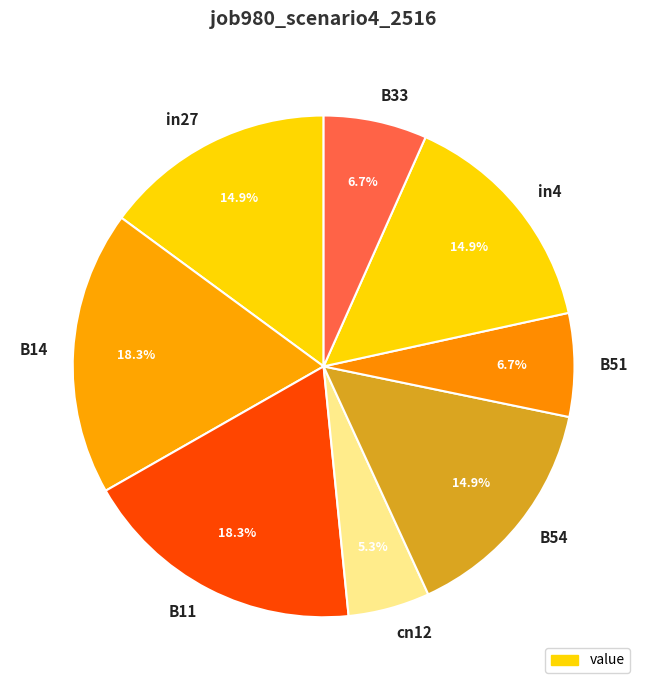

Which category has the smallest portion of the pie?

cn12